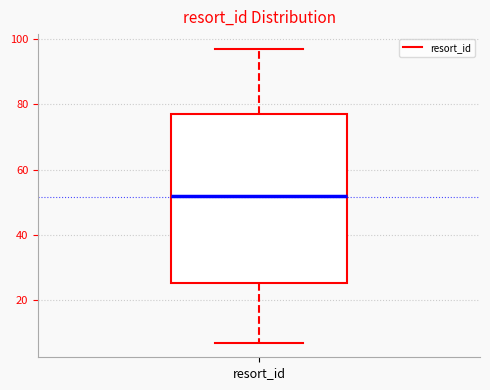

Where does the upper whisker of the box for resort_id end on the y-axis? The values are not printed on the chart, so give them approximately, as read against the axis.

98